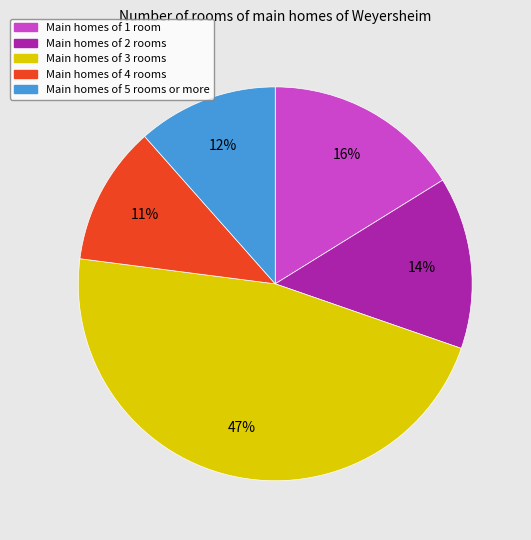

Does any single category account for the majority?

No